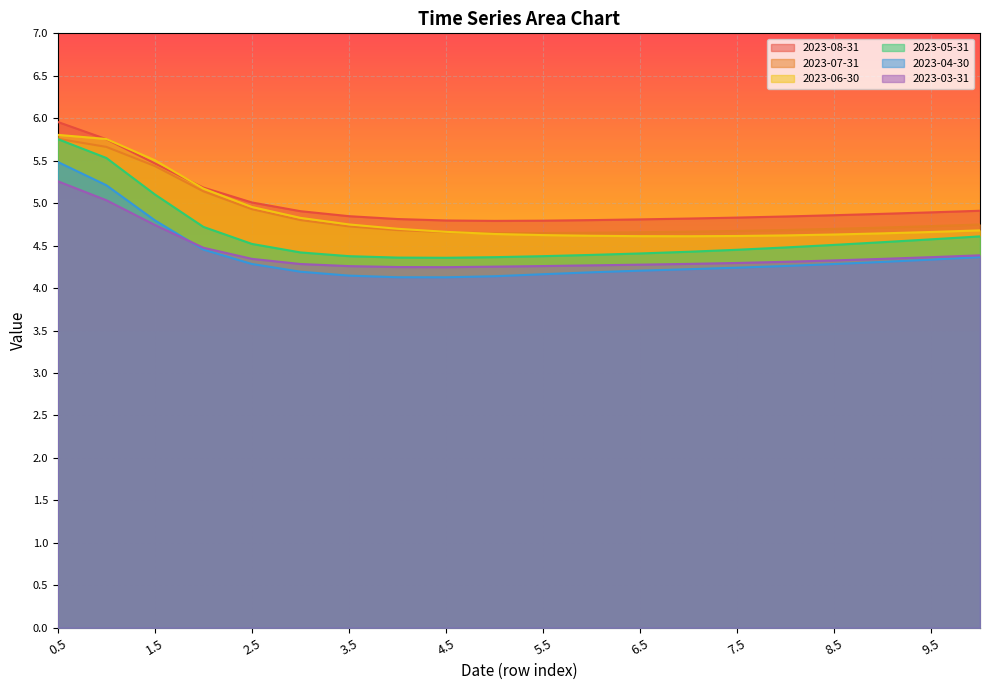

Does the chart display data point markers on the line(s)?

No